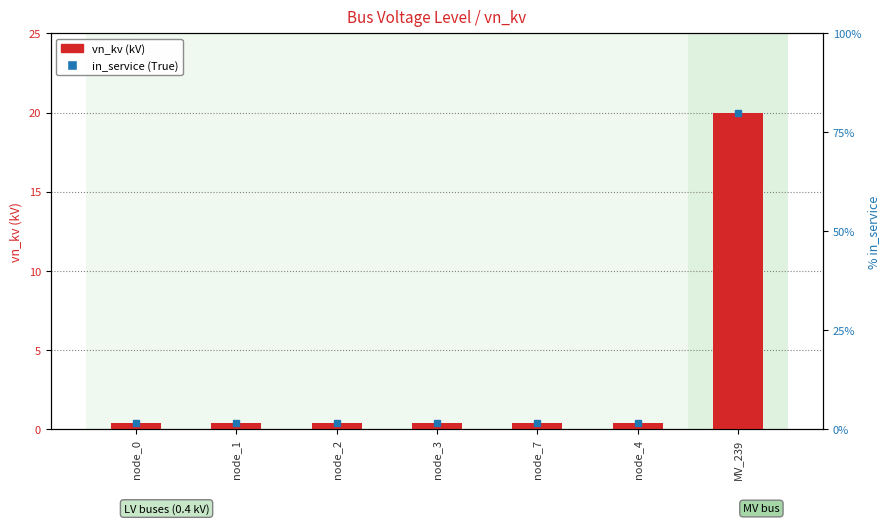

What is the greatest value displayed?

20.0